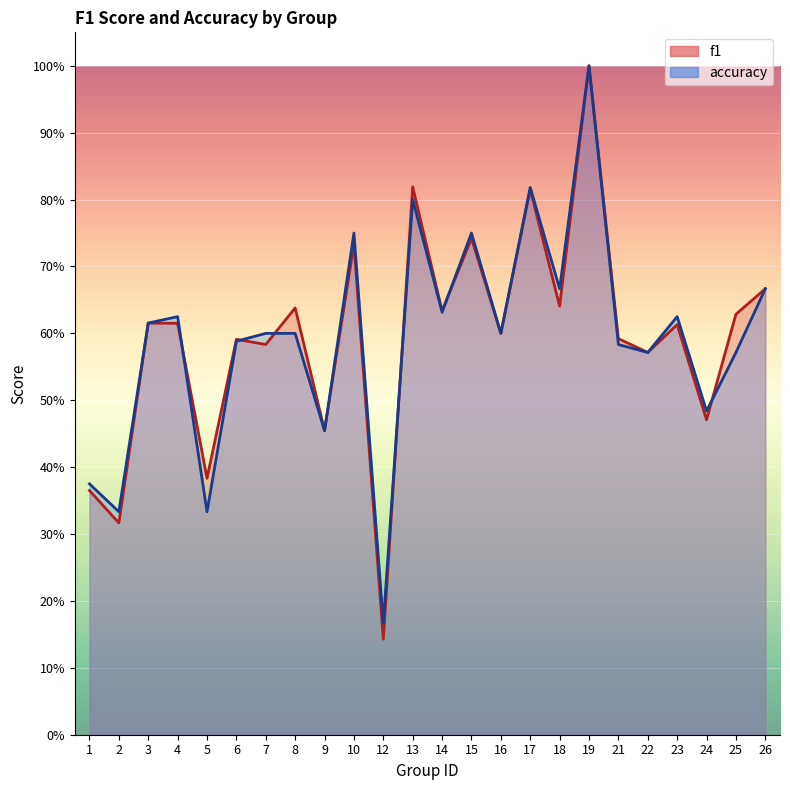

The value of accuracy at 22 is 0.6. True or false?

True